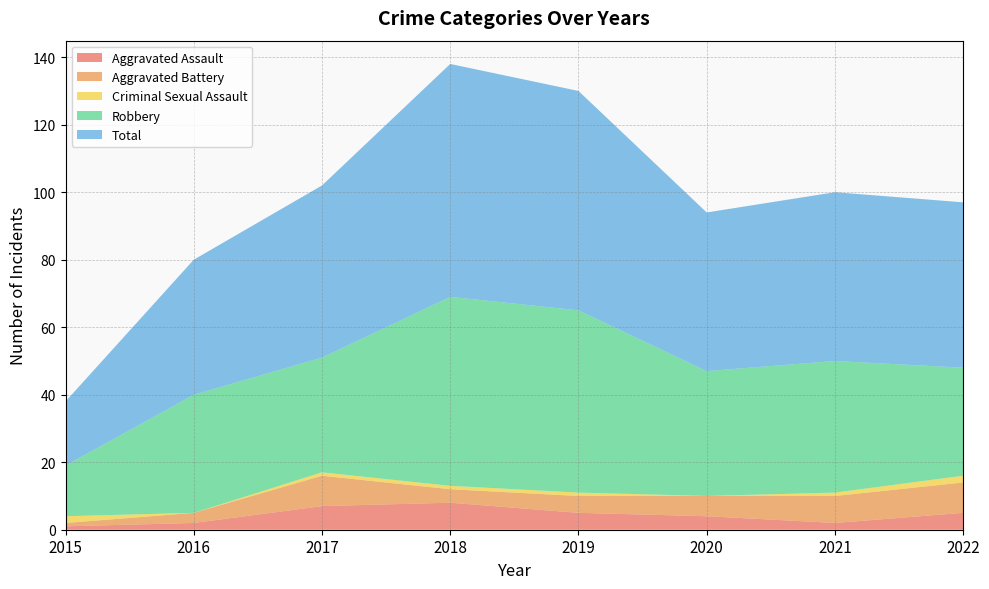

Reading left to right, extract all data points from this chart.

Aggravated Assault: 1	2	7	8	5	4	2	5
Aggravated Battery: 1	3	9	4	5	6	8	9
Criminal Sexual Assault: 2	0	1	1	1	0	1	2
Robbery: 15	35	34	56	54	37	39	32
Total: 19	40	51	69	65	47	50	49